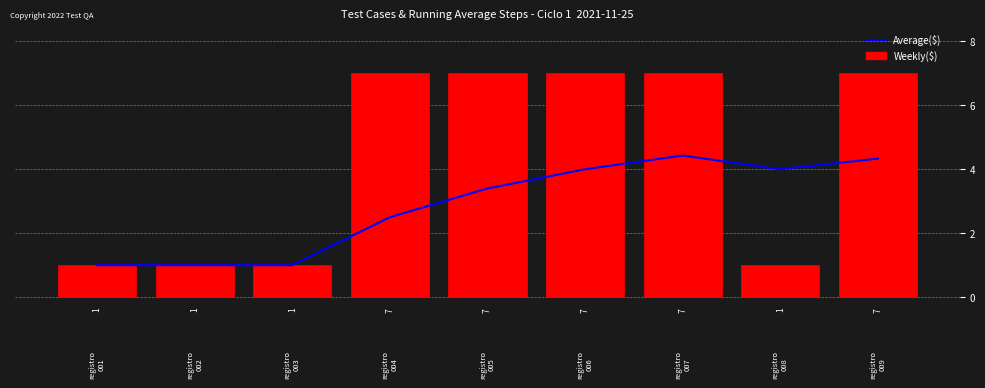

What is the value of the Weekly($) bar at the 6th from the left?

7.0